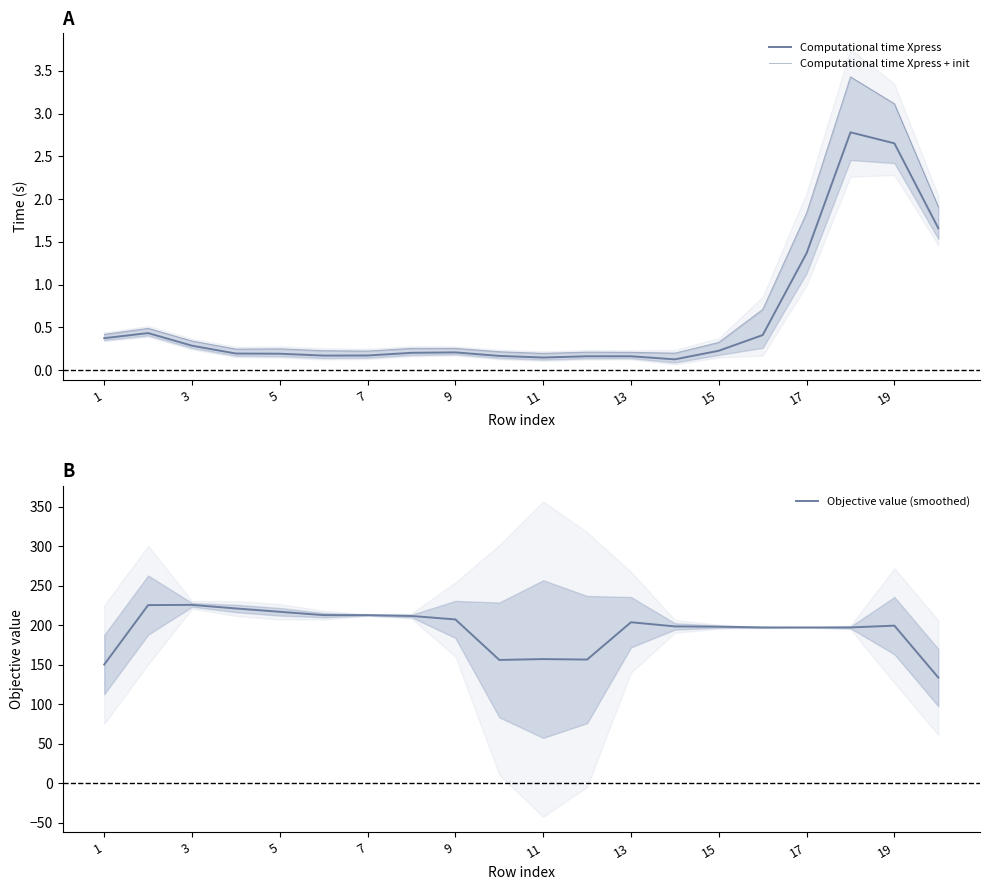

True or false: Objective value (smoothed) and Computational time Xpress intersect in this chart.

False